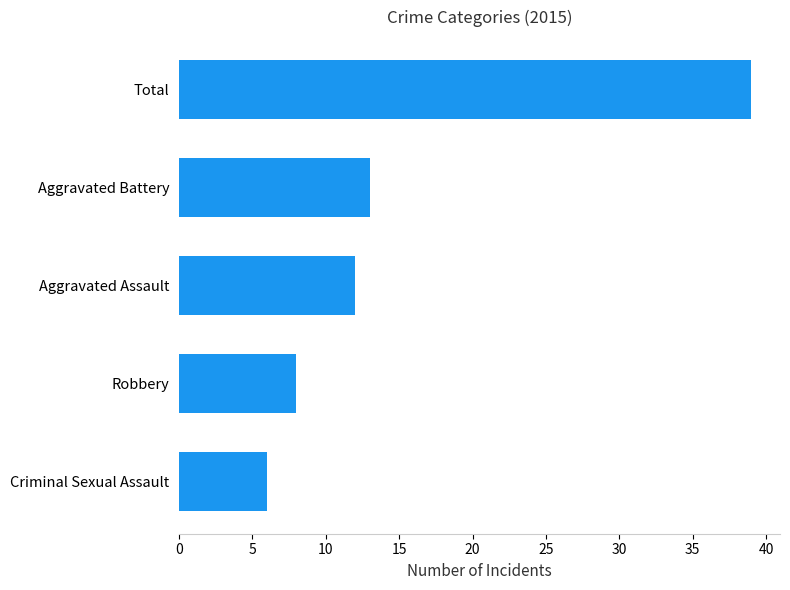

The value at Aggravated Battery is 20. True or false?

False